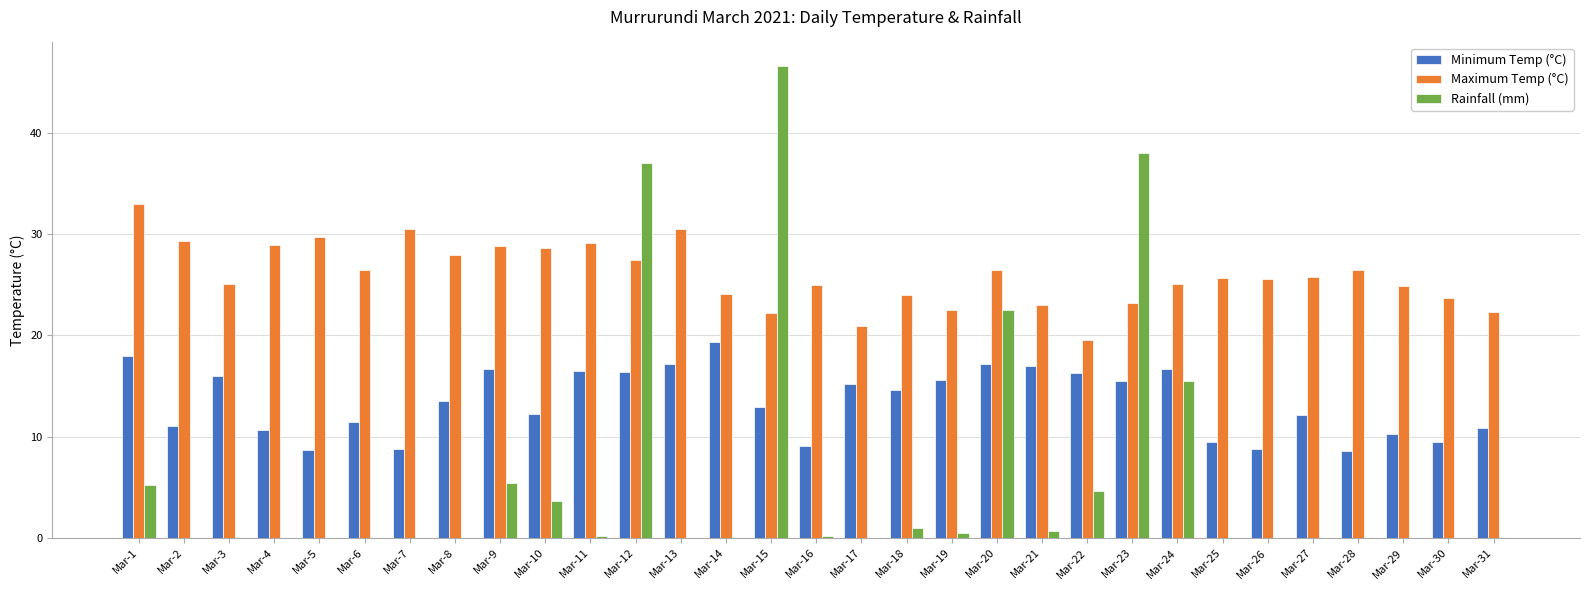

Does the chart contain stacked bars?

No